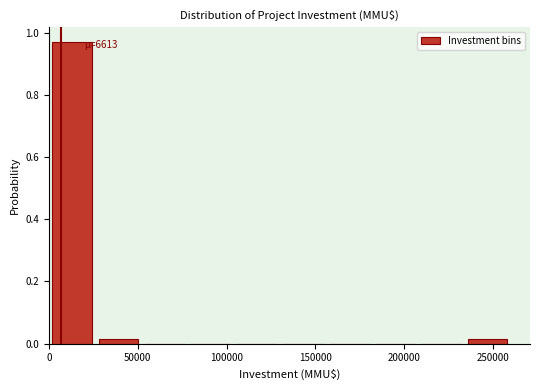

Over which range of the x-axis is the bar tallest?

0 to 26000